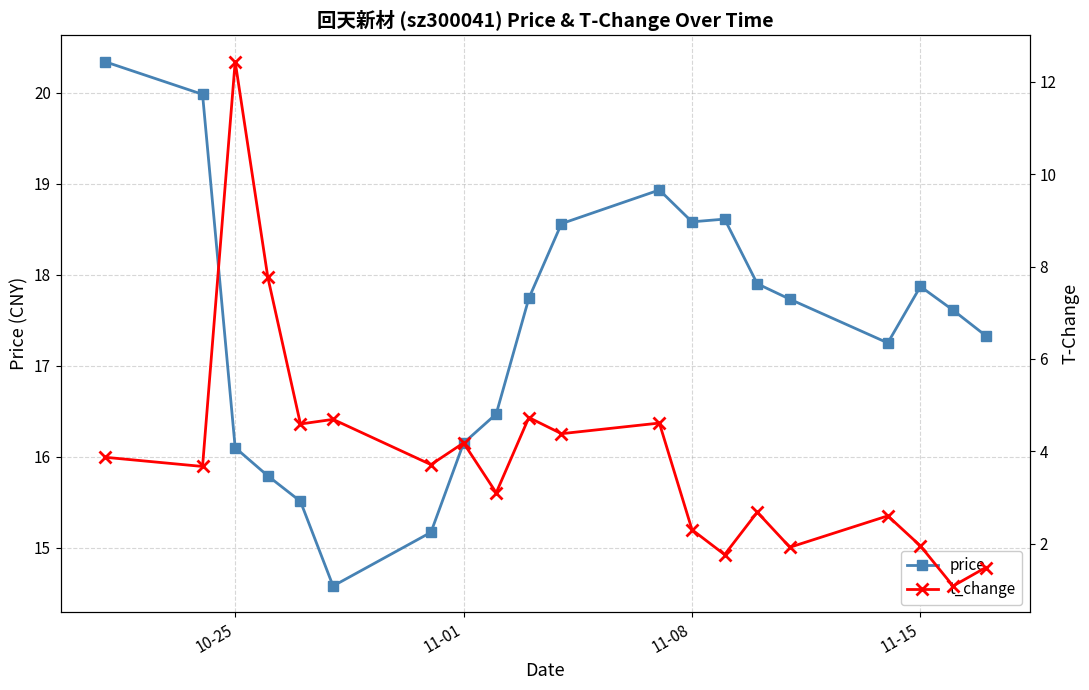

True or false: t_change and price cross at least once.

False